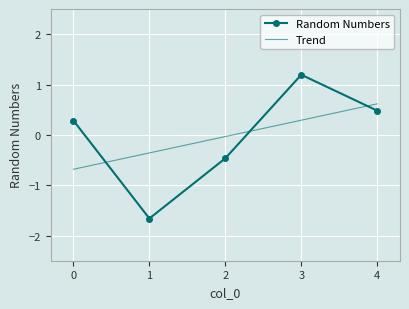

How many intersections are there between Trend and Random Numbers?

3